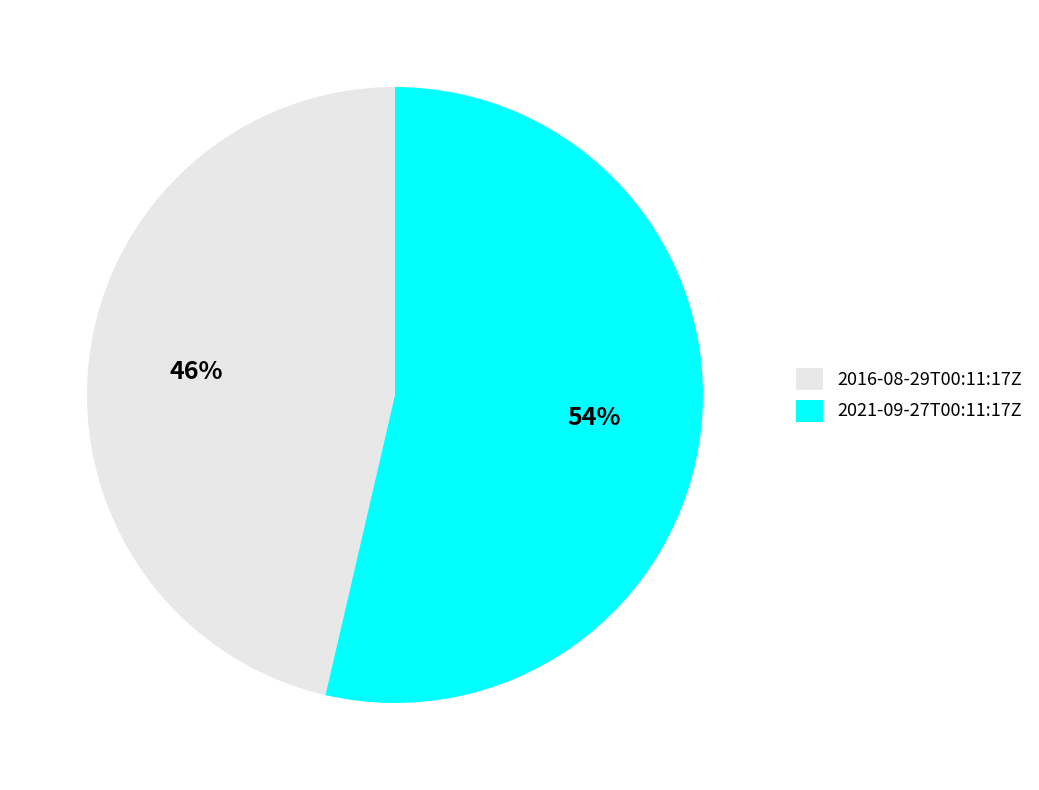

Which slice represents more than half of the pie?

2021-09-27T00:11:17Z